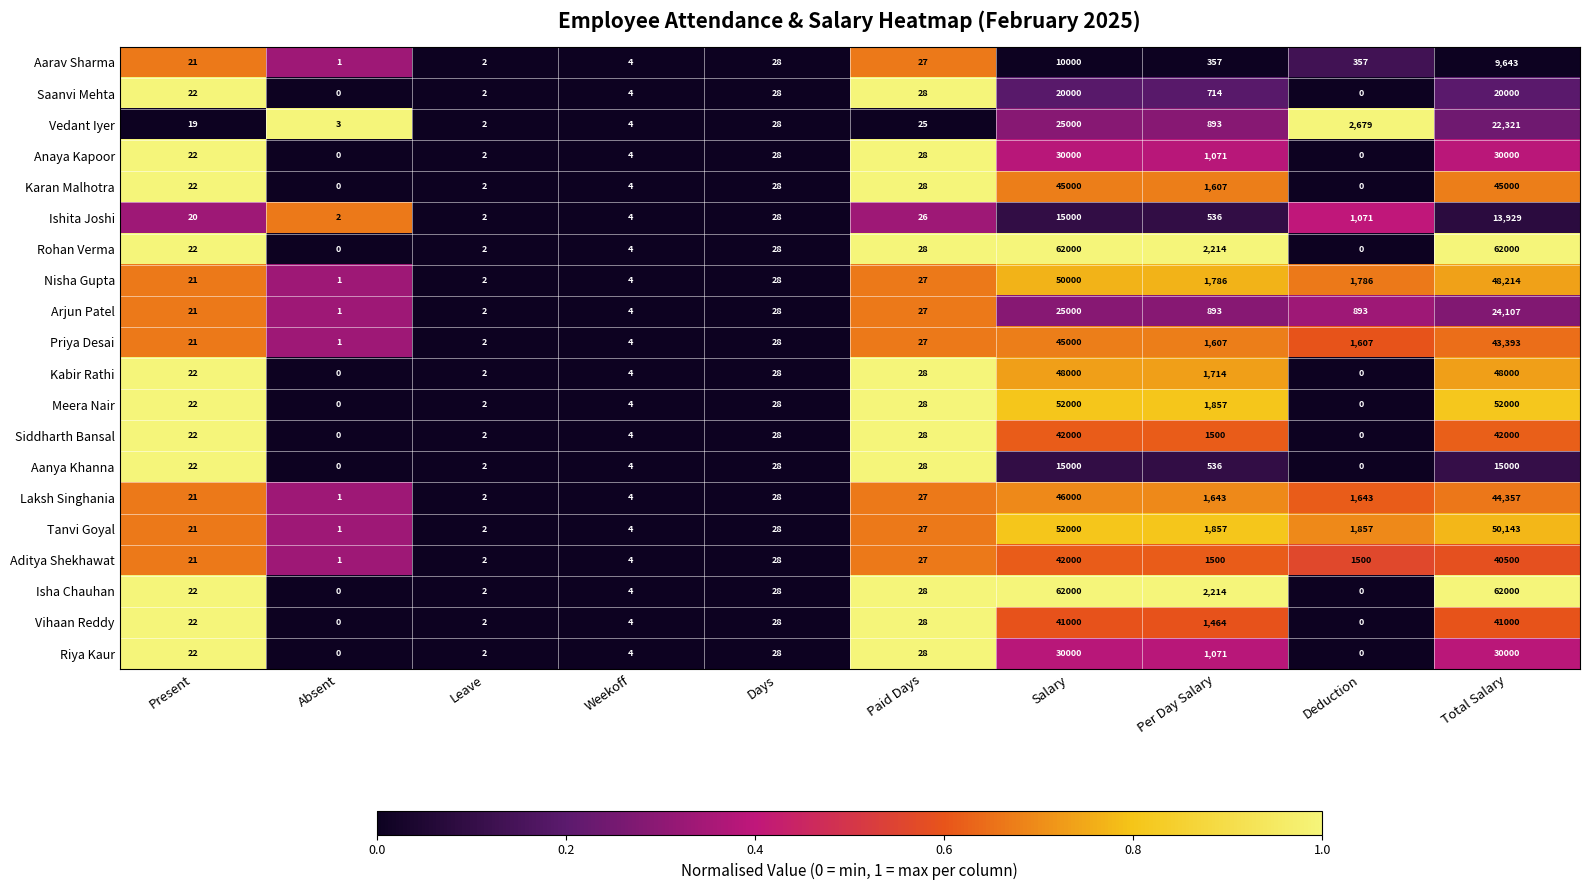

At which category is the sum across all series the highest?

Salary